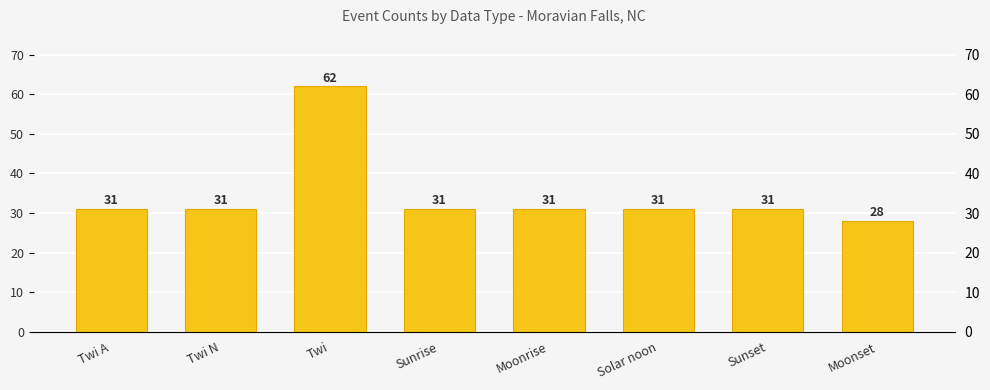

What is the minimum value shown in the chart?

28